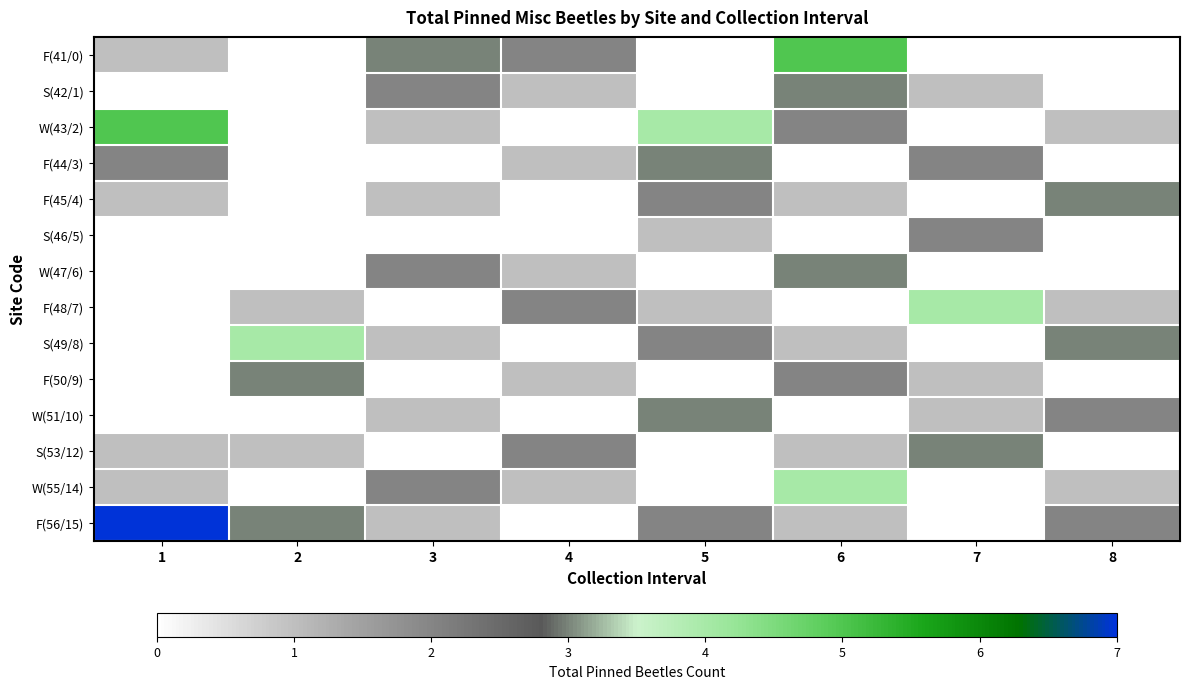

Reading right to left, extract all data points from this chart.

F(41/0): 8=0	7=0	6=5	5=0	4=2	3=3	2=0	1=1
S(42/1): 8=0	7=1	6=3	5=0	4=1	3=2	2=0	1=0
W(43/2): 8=1	7=0	6=2	5=4	4=0	3=1	2=0	1=5
F(44/3): 8=0	7=2	6=0	5=3	4=1	3=0	2=0	1=2
F(45/4): 8=3	7=0	6=1	5=2	4=0	3=1	2=0	1=1
S(46/5): 8=0	7=2	6=0	5=1	4=0	3=0	2=0	1=0
W(47/6): 8=0	7=0	6=3	5=0	4=1	3=2	2=0	1=0
F(48/7): 8=1	7=4	6=0	5=1	4=2	3=0	2=1	1=0
S(49/8): 8=3	7=0	6=1	5=2	4=0	3=1	2=4	1=0
F(50/9): 8=0	7=1	6=2	5=0	4=1	3=0	2=3	1=0
W(51/10): 8=2	7=1	6=0	5=3	4=0	3=1	2=0	1=0
S(53/12): 8=0	7=3	6=1	5=0	4=2	3=0	2=1	1=1
W(55/14): 8=1	7=0	6=4	5=0	4=1	3=2	2=0	1=1
F(56/15): 8=2	7=0	6=1	5=2	4=0	3=1	2=3	1=7